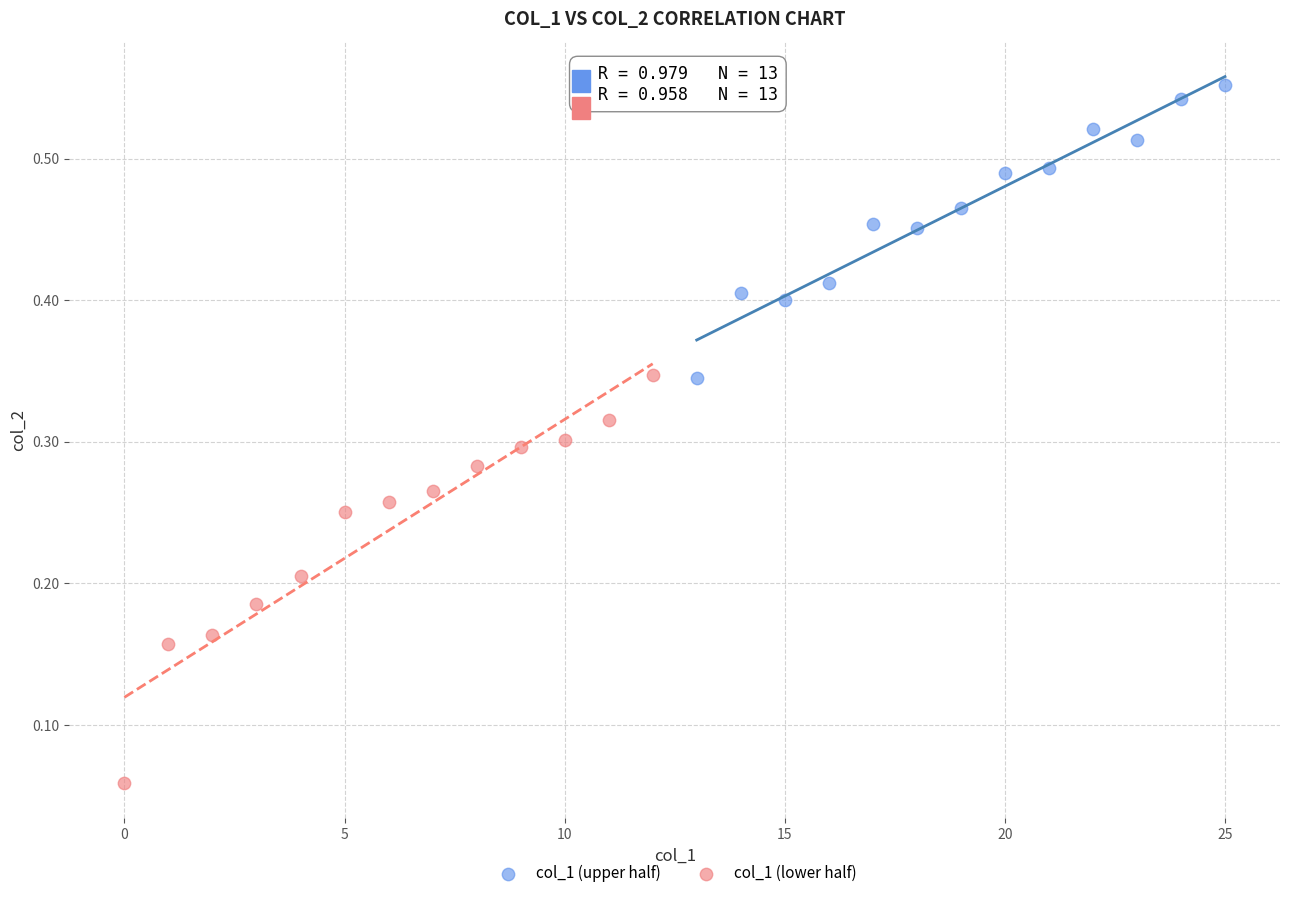

Which series reaches the minimum Y coordinate?

col_1 (lower half)